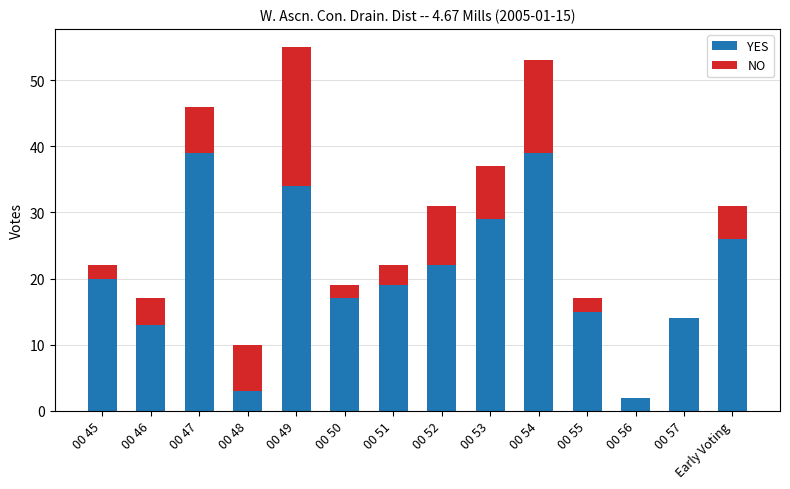

What is the maximum value for YES?

39